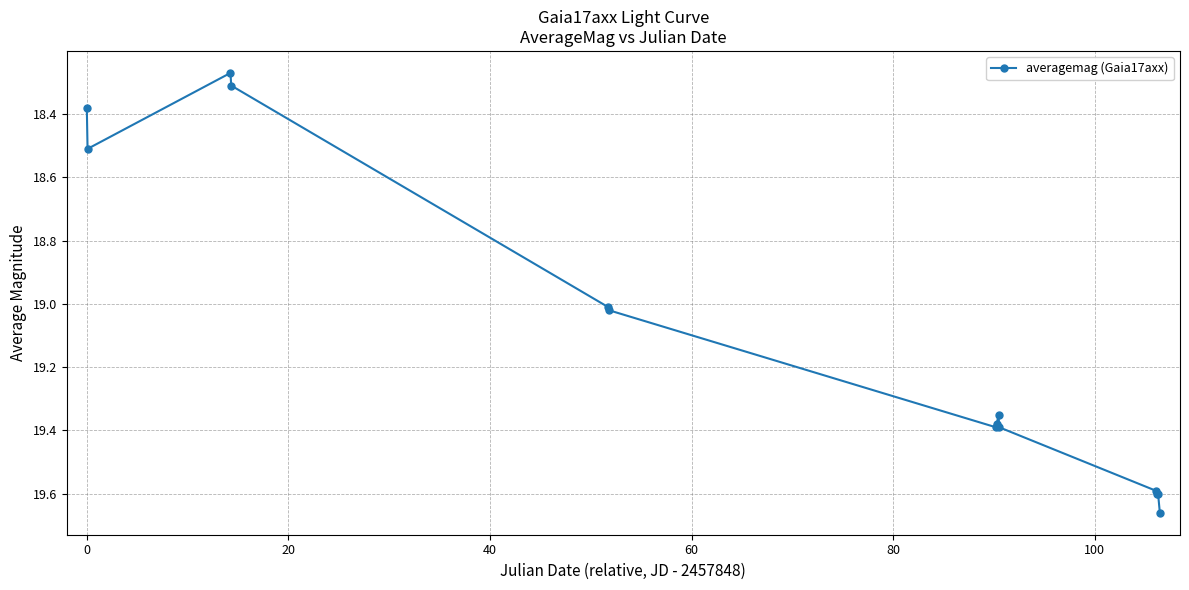

How many data points are above 19?

10